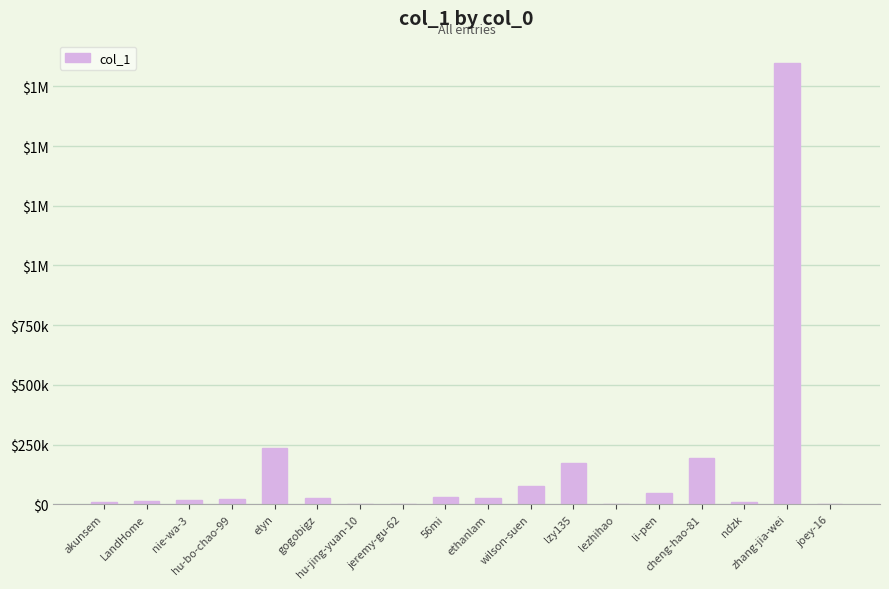

What is the maximum value shown in the chart?

1848900